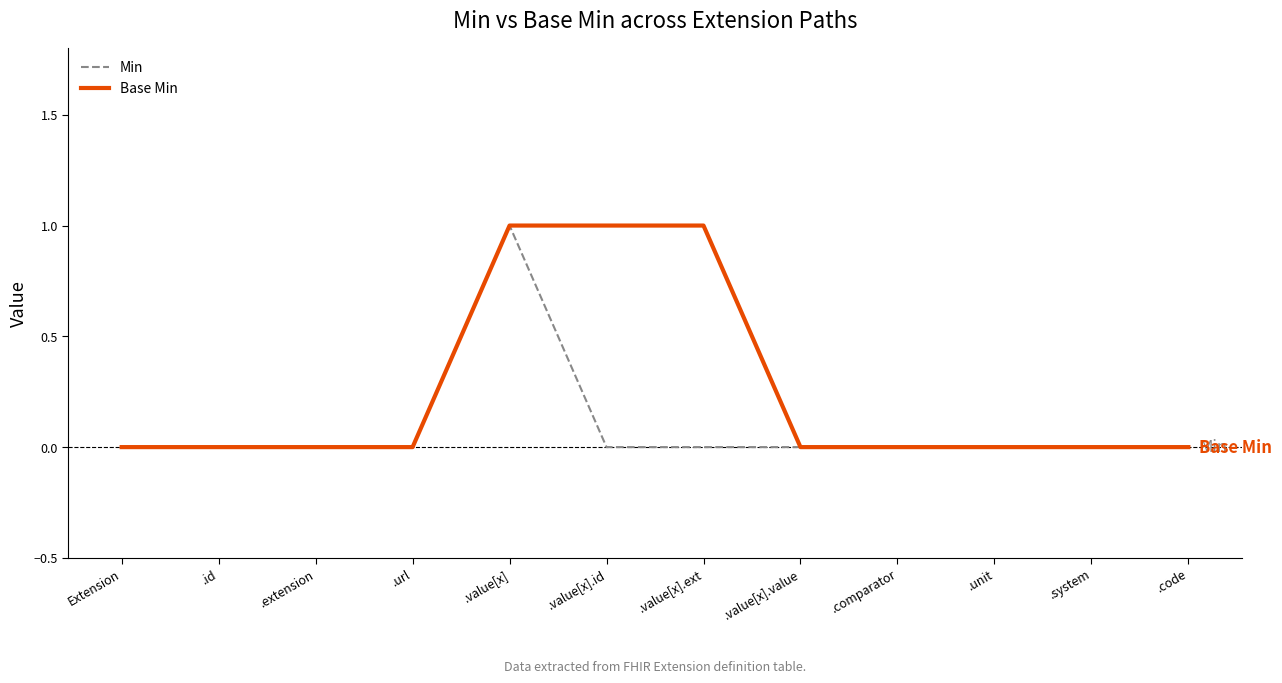

Which series has the largest total across all categories?

Base Min